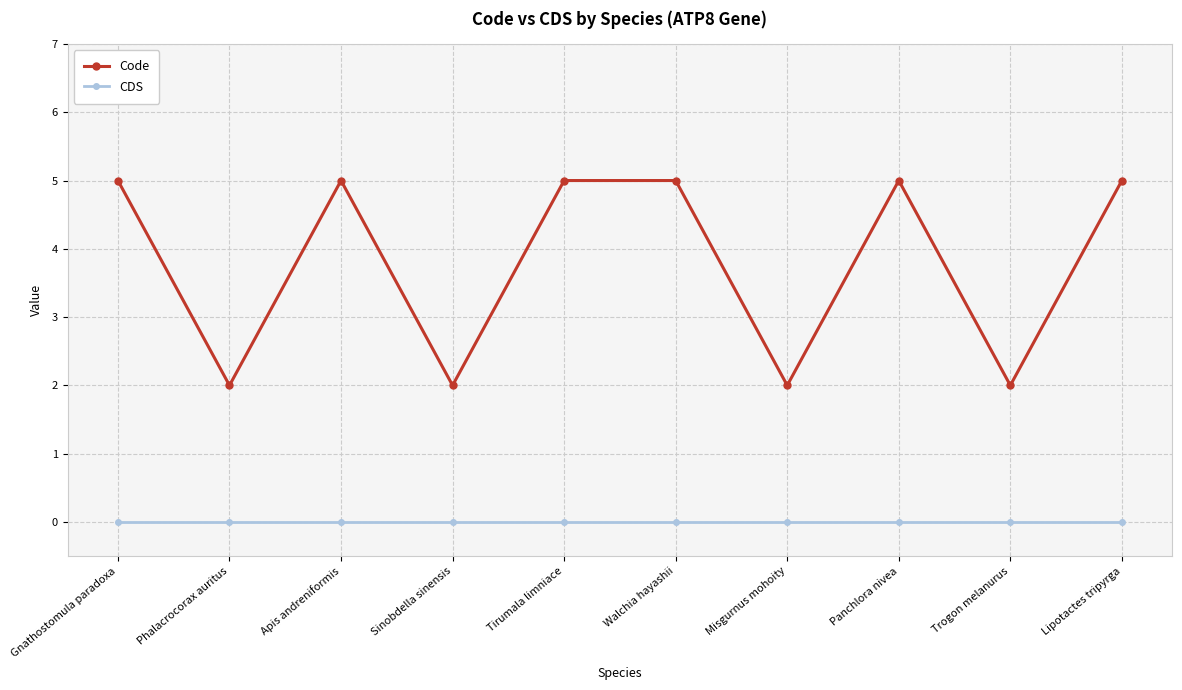

True or false: Code and CDS cross at least once.

False